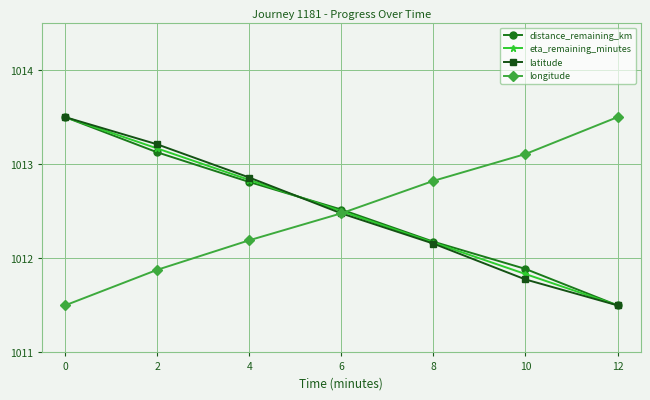

What is the sum of the latitude values at 6 and 4?

2025.3